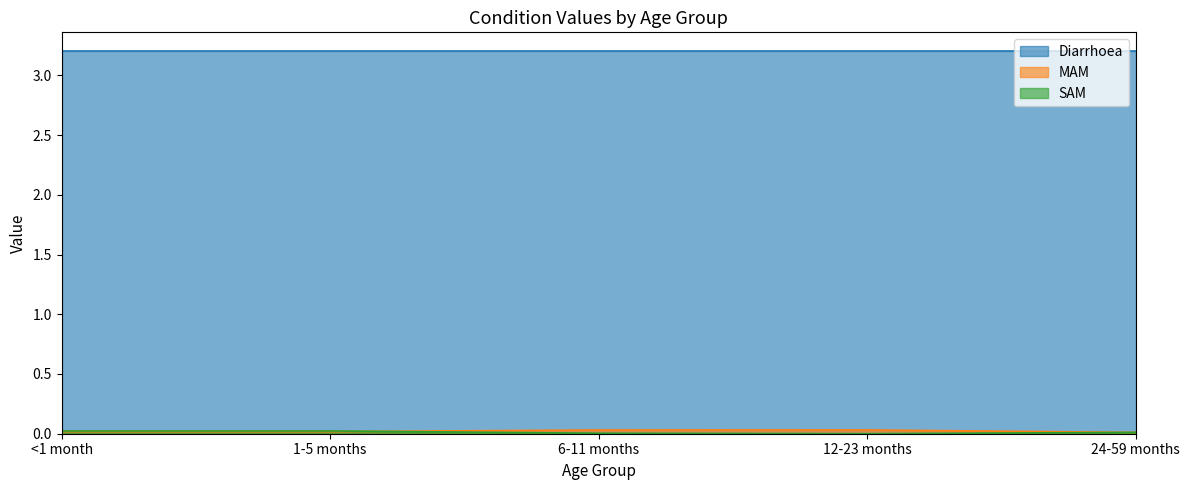

Which series has the largest total across all categories?

Diarrhoea